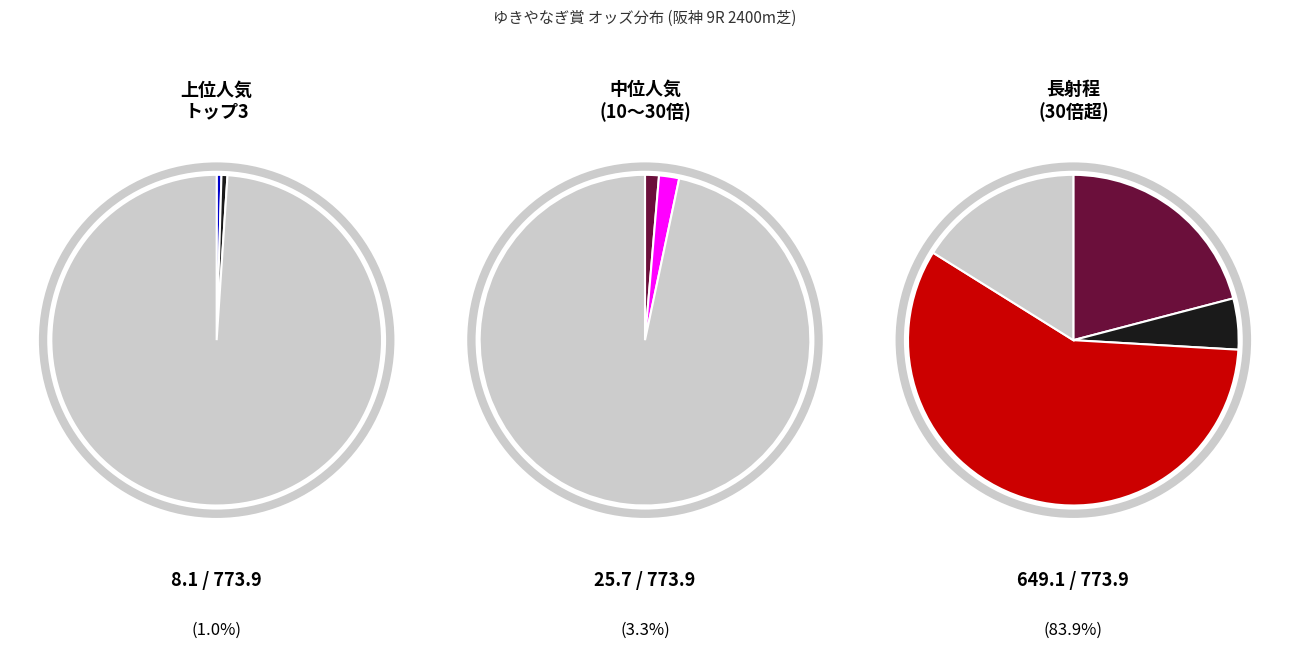

Is the sum of ネビュルーズ and ウェイビー greater than half?

No